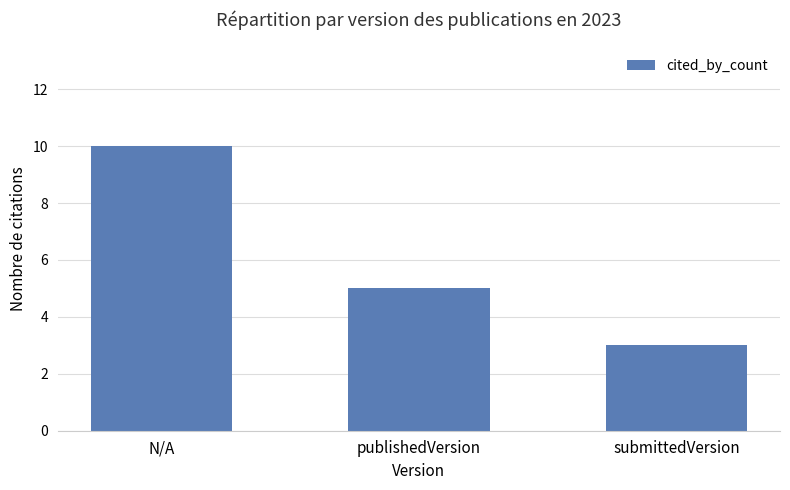

Is it true that the value at N/A is 14?

False